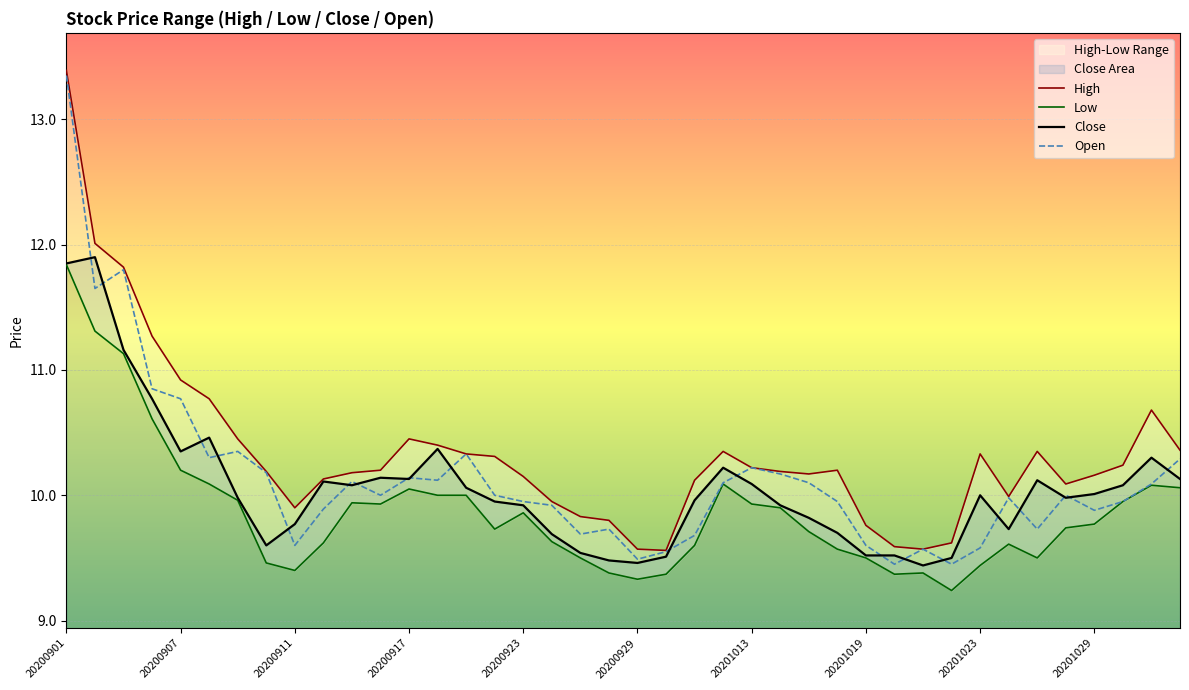

At which label does Low reach its peak?

20200901